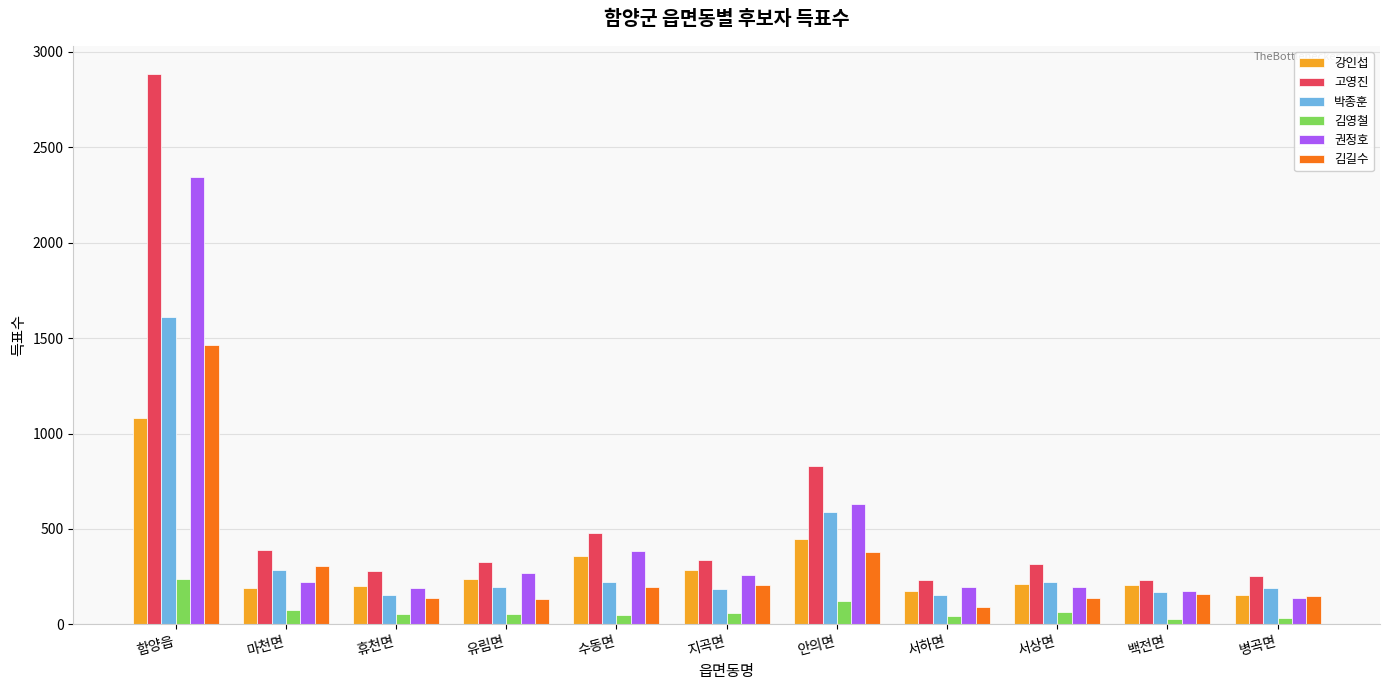

Which category has the highest value in the 김영철 series?

함양읍